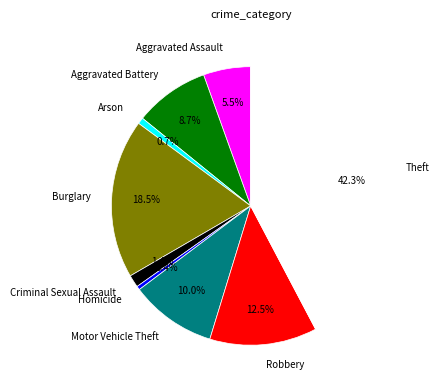

Is Theft the majority of the pie?

No